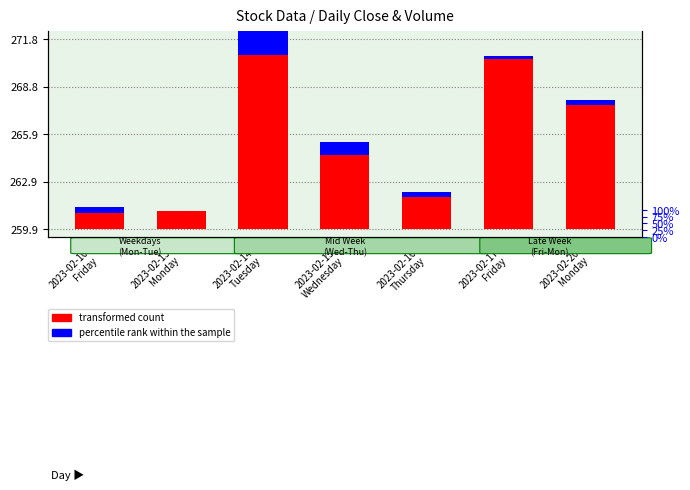

List the labels in order of transformed count value, largest first.

2023-02-14
Tuesday, 2023-02-17
Friday, 2023-02-20
Monday, 2023-02-15
Wednesday, 2023-02-16
Thursday, 2023-02-13
Monday, 2023-02-10
Friday